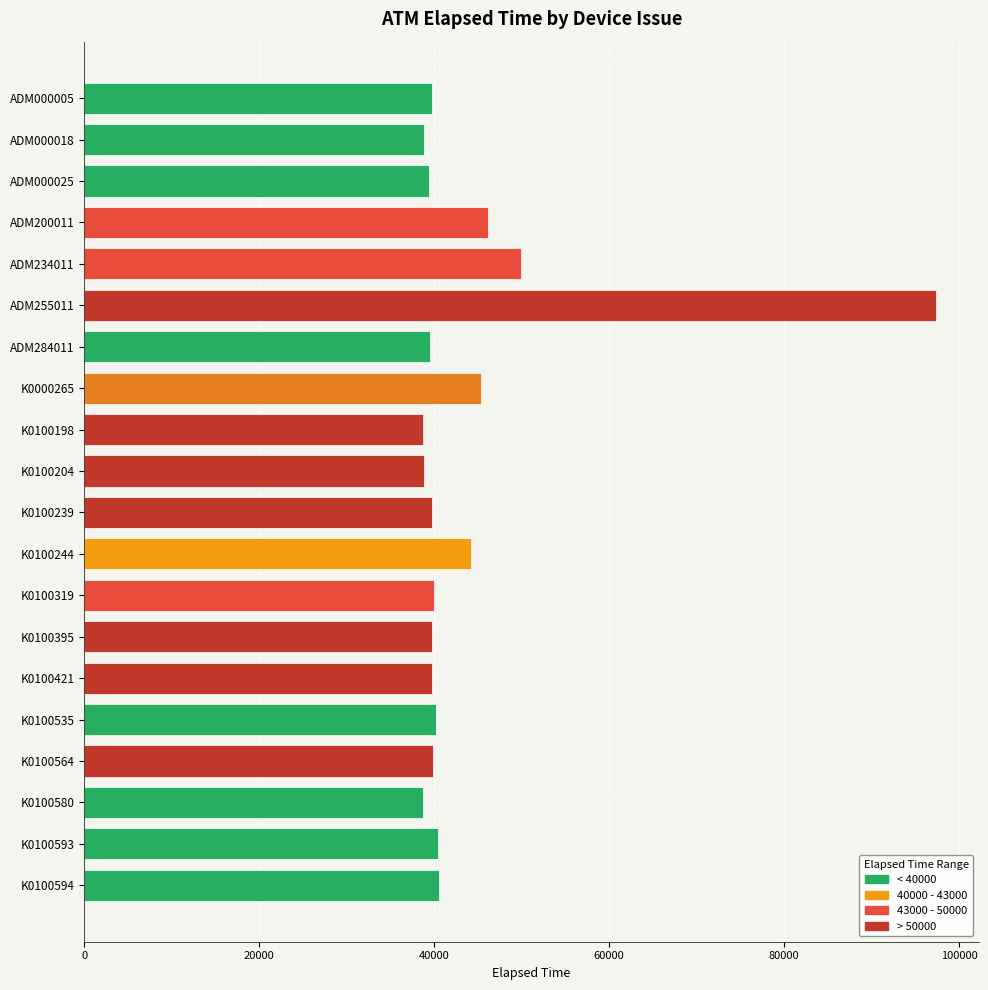

Are the bars horizontal?

Yes